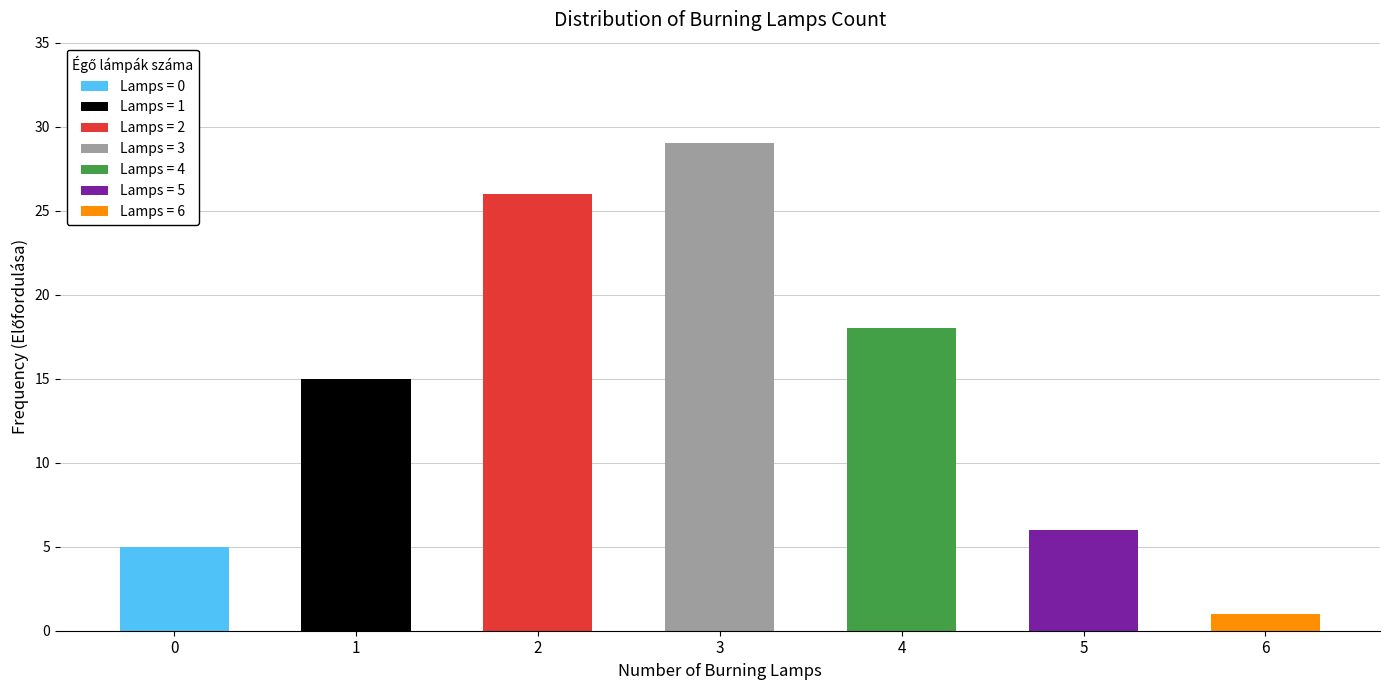

How many bars are there in total?

7